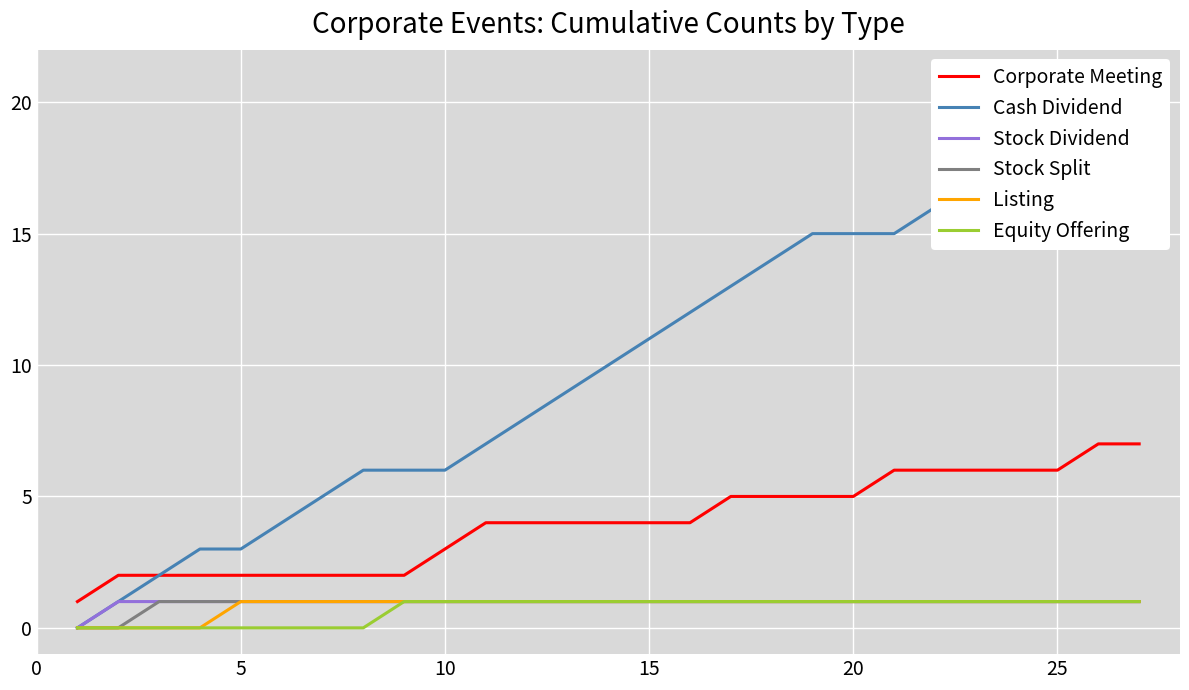

Which series has the largest range (max minus min)?

Cash Dividend